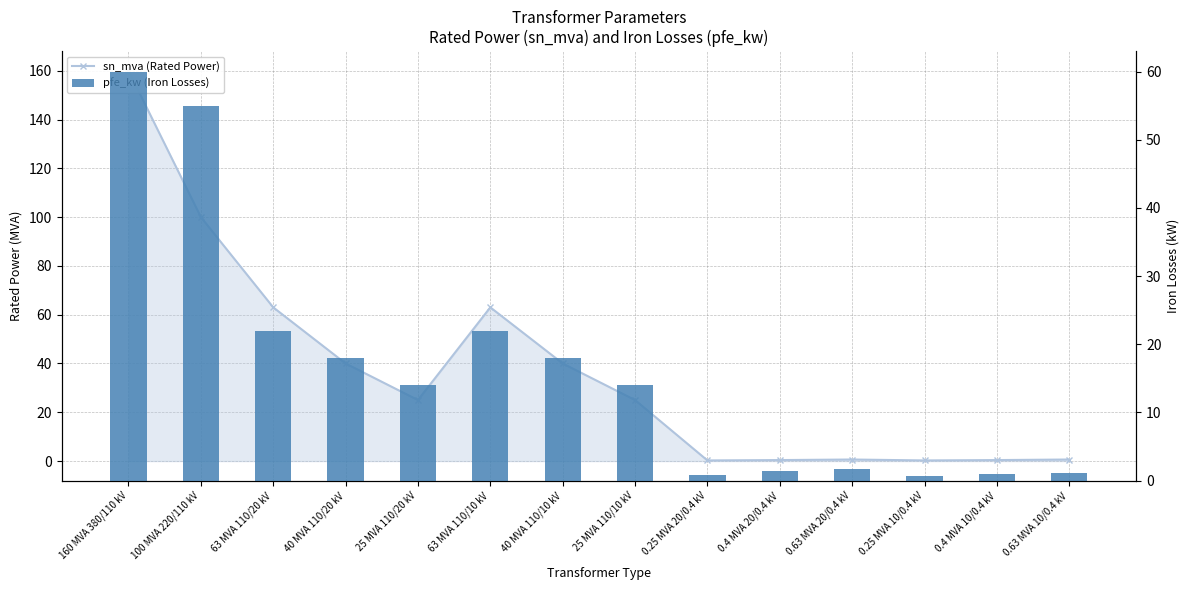

Does the chart contain stacked bars?

No